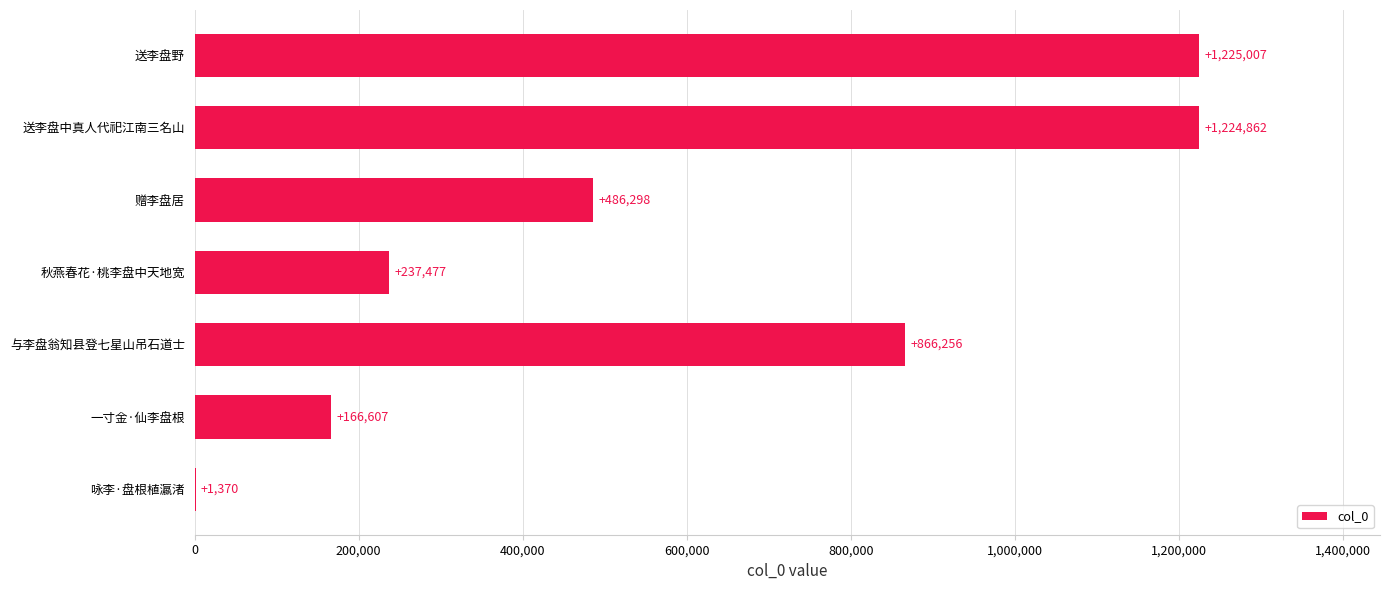

Is it true that the value at 400,000 is 344813?

False